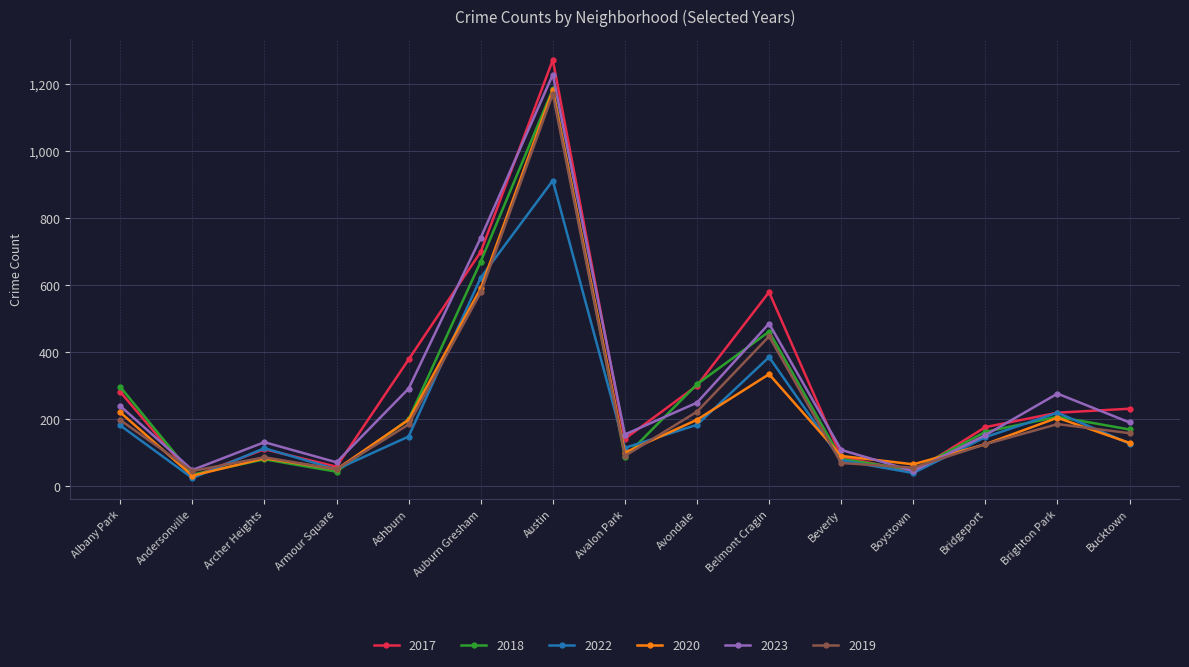

The value of 2023 at Archer Heights is 131. True or false?

True